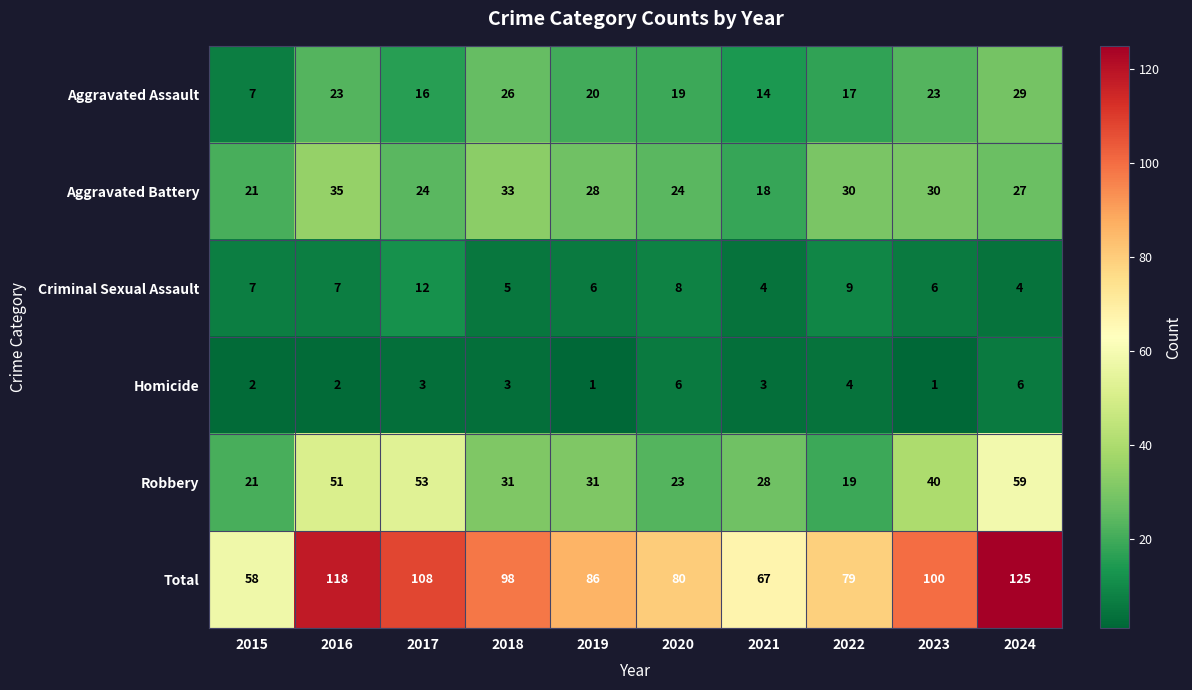

At which category is the sum across all series the highest?

2024